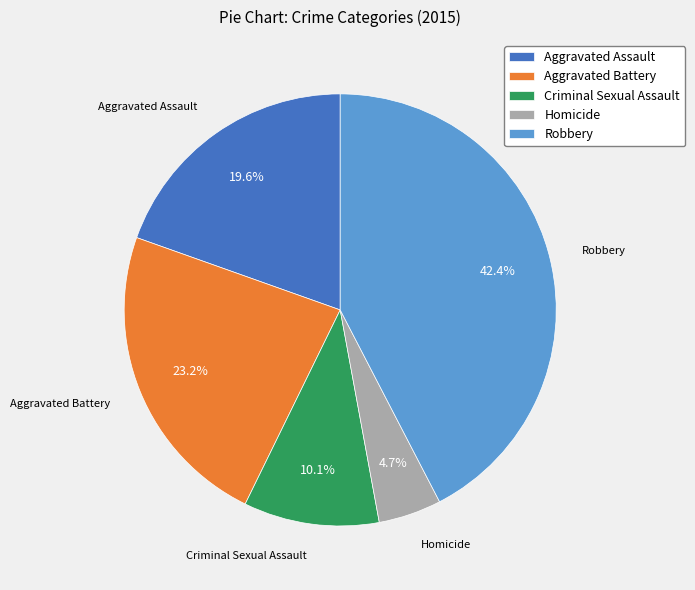

How many slices are in this pie chart?

5